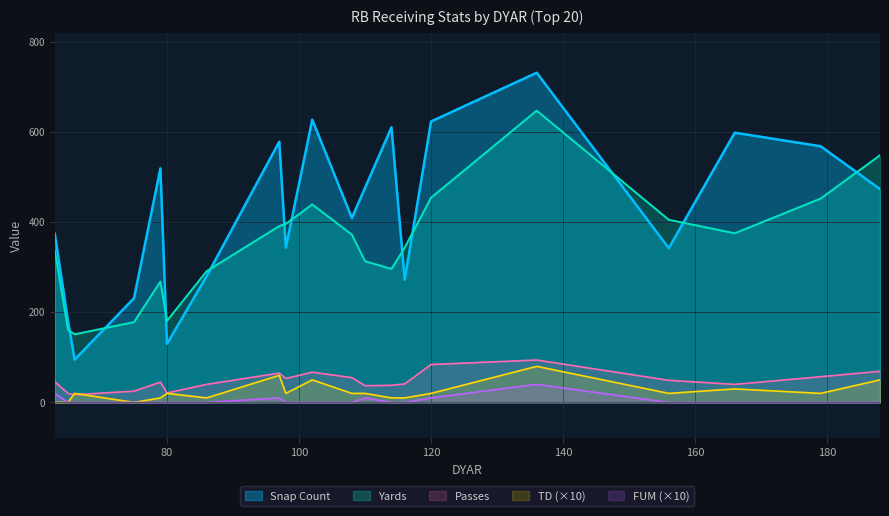

How many lines are shown in the chart?

5